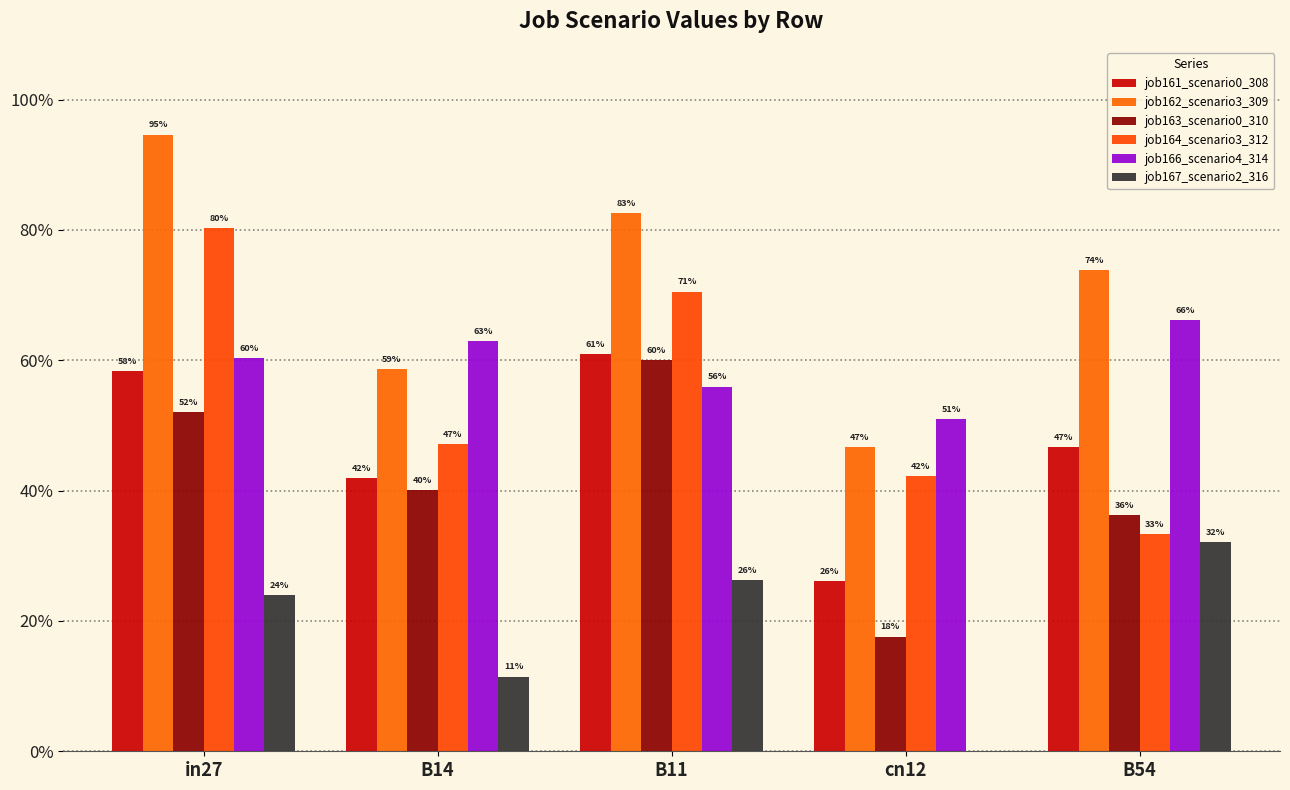

What is the difference between the highest and lowest values at cn12?

0.5